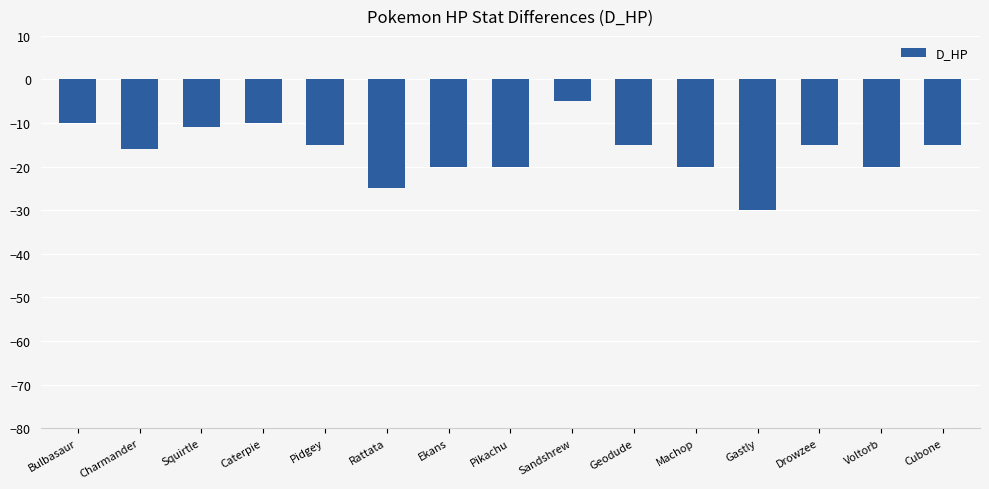

How many bars are there in total?

15